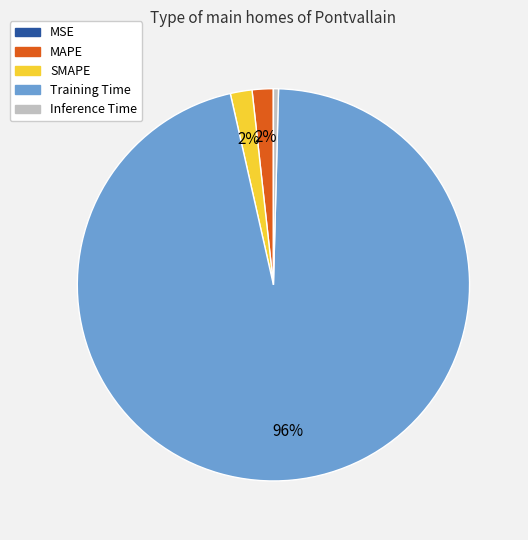

Which category has the biggest portion of the pie?

Training Time